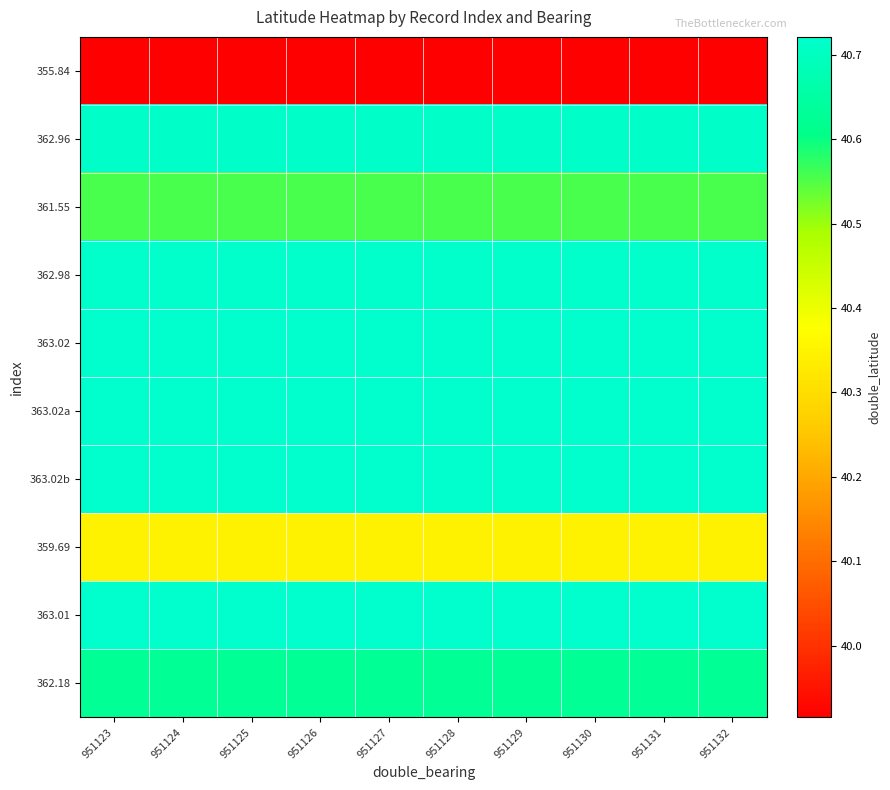

Reading right to left, list all the values displayed in this chart.

355.84: 951132=39.9	951131=39.9	951130=39.9	951129=39.9	951128=39.9	951127=39.9	951126=39.9	951125=39.9	951124=39.9	951123=39.9
362.96: 951132=40.7	951131=40.7	951130=40.7	951129=40.7	951128=40.7	951127=40.7	951126=40.7	951125=40.7	951124=40.7	951123=40.7
361.55: 951132=40.6	951131=40.6	951130=40.6	951129=40.6	951128=40.6	951127=40.6	951126=40.6	951125=40.6	951124=40.6	951123=40.6
362.98: 951132=40.7	951131=40.7	951130=40.7	951129=40.7	951128=40.7	951127=40.7	951126=40.7	951125=40.7	951124=40.7	951123=40.7
363.02: 951132=40.7	951131=40.7	951130=40.7	951129=40.7	951128=40.7	951127=40.7	951126=40.7	951125=40.7	951124=40.7	951123=40.7
363.02a: 951132=40.7	951131=40.7	951130=40.7	951129=40.7	951128=40.7	951127=40.7	951126=40.7	951125=40.7	951124=40.7	951123=40.7
363.02b: 951132=40.7	951131=40.7	951130=40.7	951129=40.7	951128=40.7	951127=40.7	951126=40.7	951125=40.7	951124=40.7	951123=40.7
359.69: 951132=40.3	951131=40.3	951130=40.3	951129=40.3	951128=40.3	951127=40.3	951126=40.3	951125=40.3	951124=40.3	951123=40.3
363.01: 951132=40.7	951131=40.7	951130=40.7	951129=40.7	951128=40.7	951127=40.7	951126=40.7	951125=40.7	951124=40.7	951123=40.7
362.18: 951132=40.6	951131=40.6	951130=40.6	951129=40.6	951128=40.6	951127=40.6	951126=40.6	951125=40.6	951124=40.6	951123=40.6